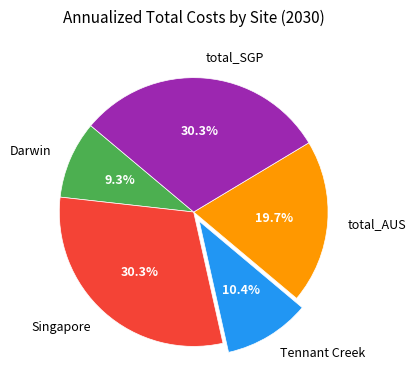

To the nearest percent, what is the combined percentage of Darwin and Singapore?

40%